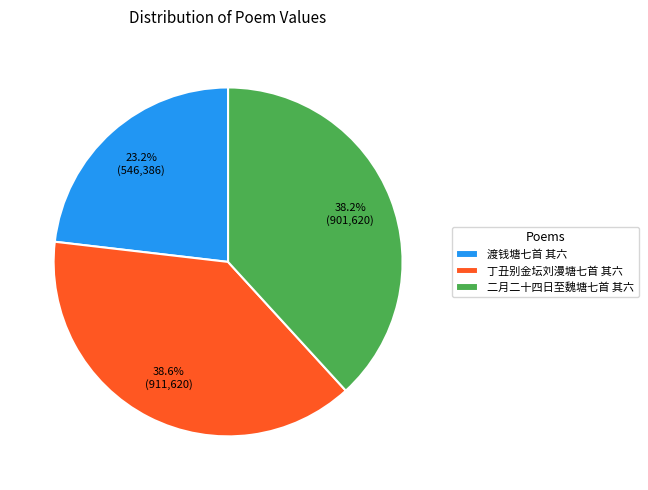

Combined, what portion of the pie is 渡钱塘七首 其六 and 二月二十四日至魏塘七首 其六?

61.4%